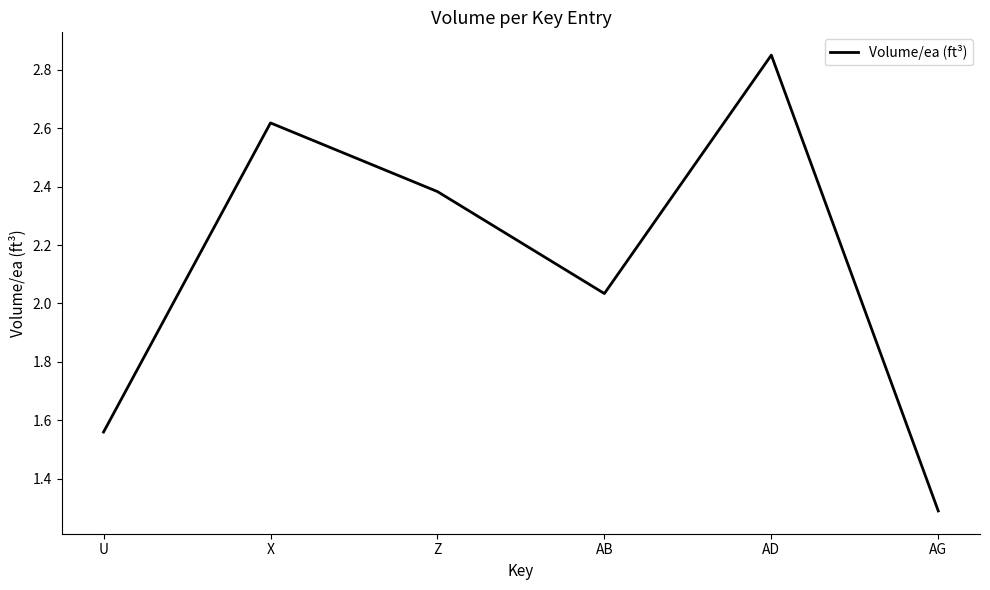

What is the ratio of the value at Z to the value at AB?

1.2